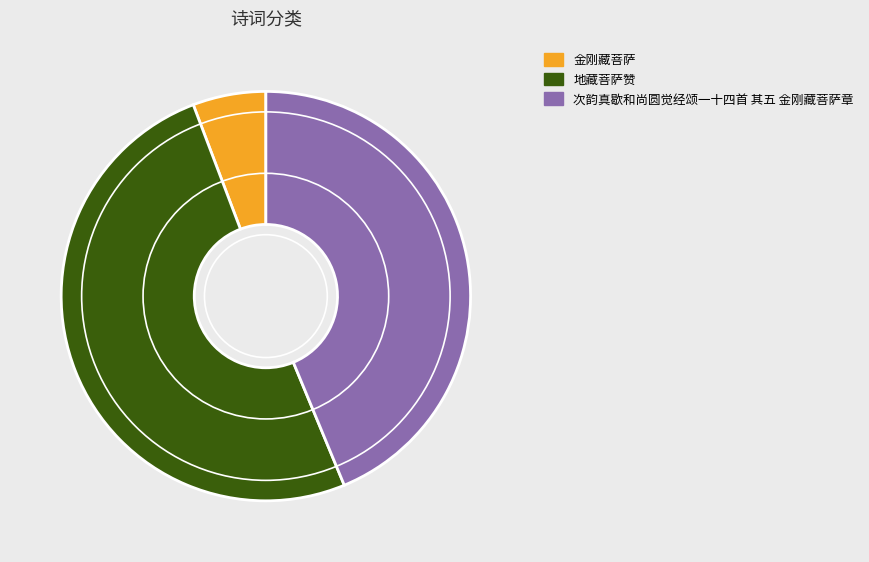

What is the ratio of the value at 地藏菩萨赞 to the value at 金刚藏菩萨?

8.7